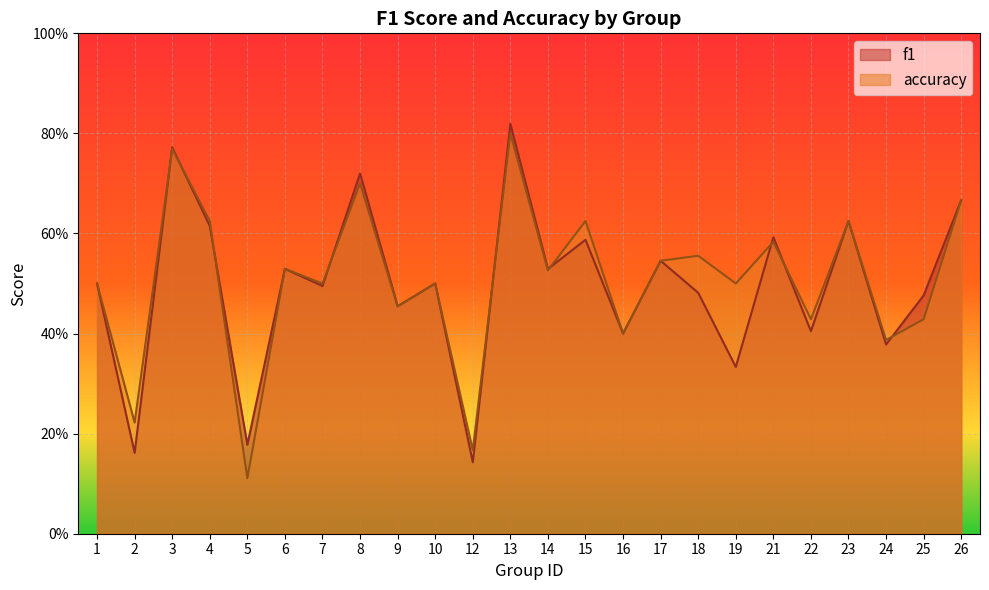

What is the value of the f1 point at the 17th from the left?

0.5